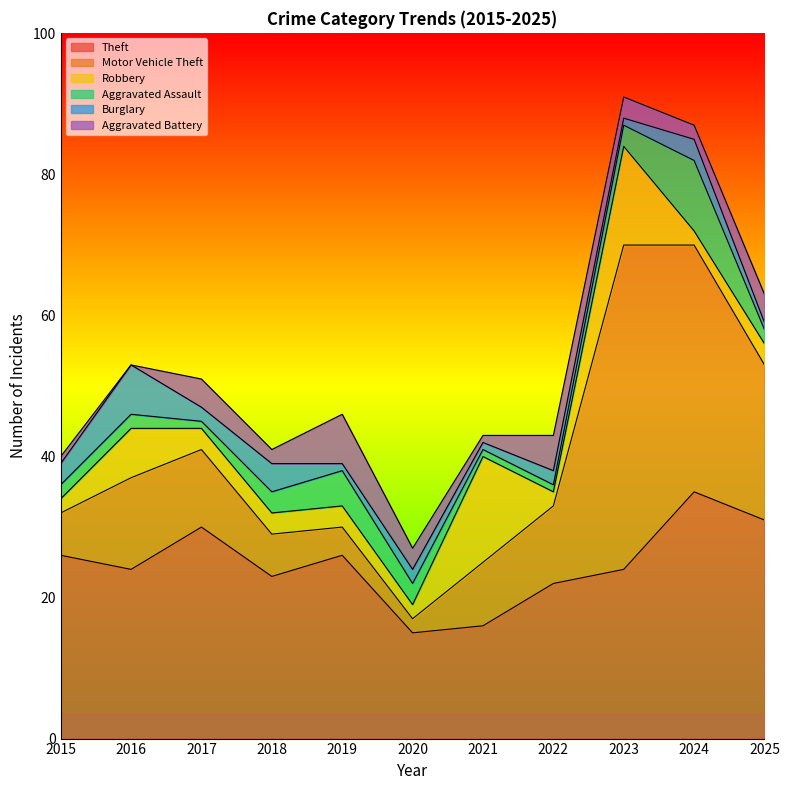

What is the difference between the highest and lowest values at 2020?

13